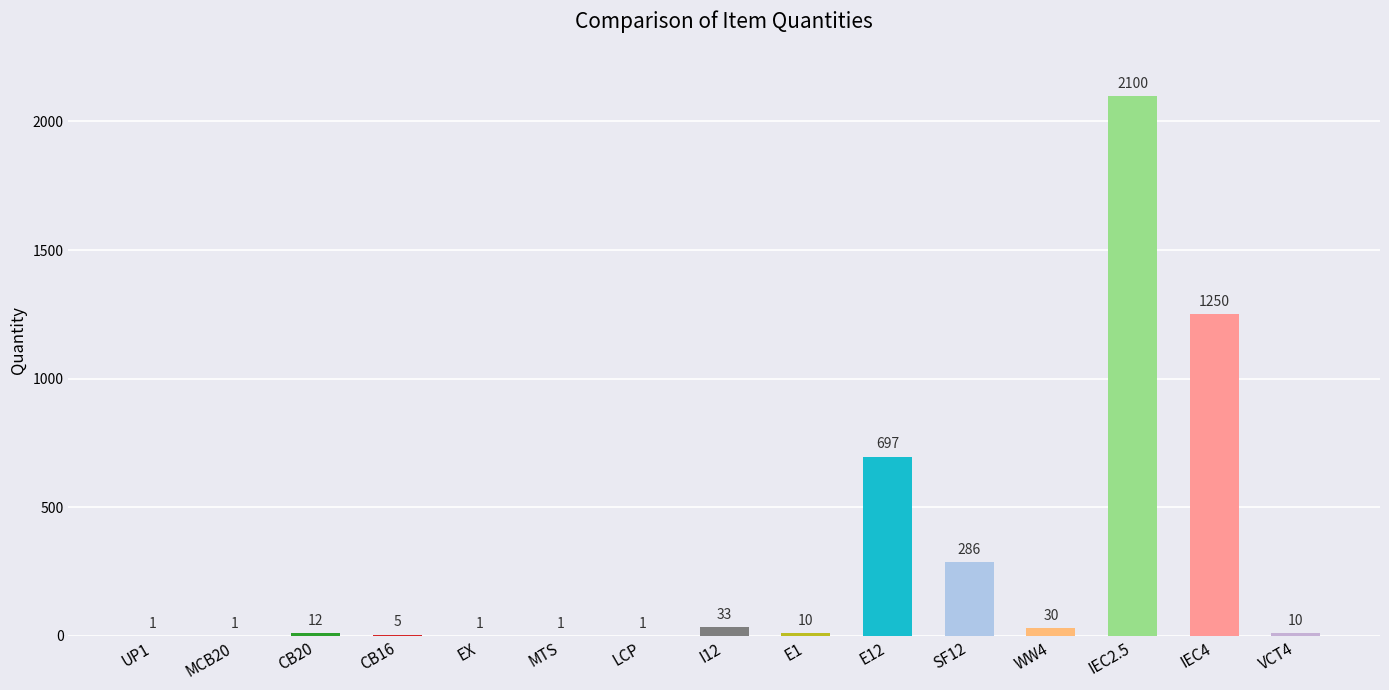

What is the average value?

296